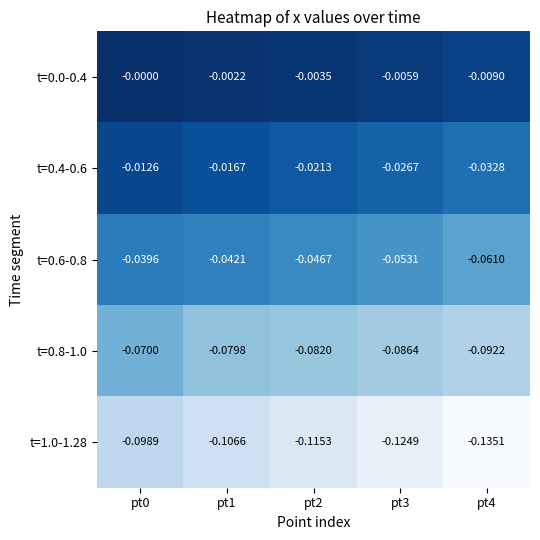

Is the value of t=1.0-1.28 at pt0 greater than the value of t=0.4-0.6 at pt4?

No